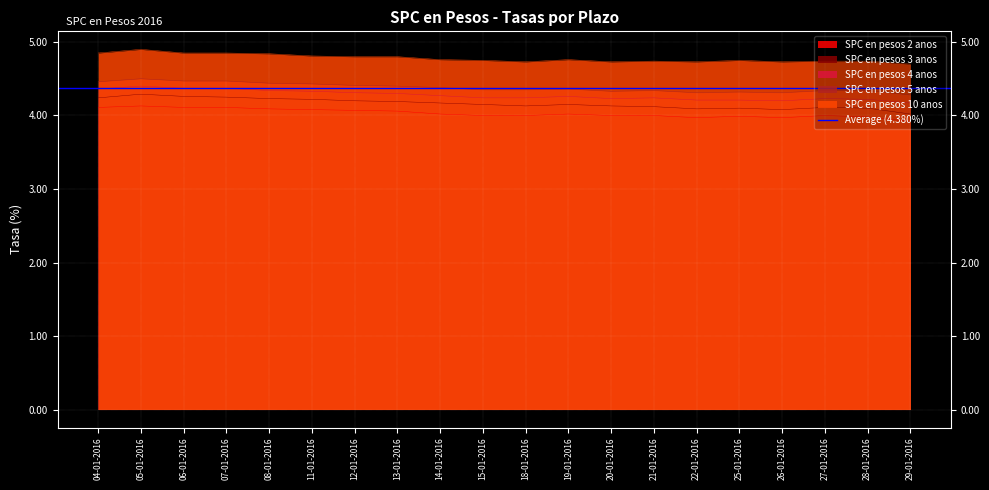

Which category has the highest value across all series?

05-01-2016